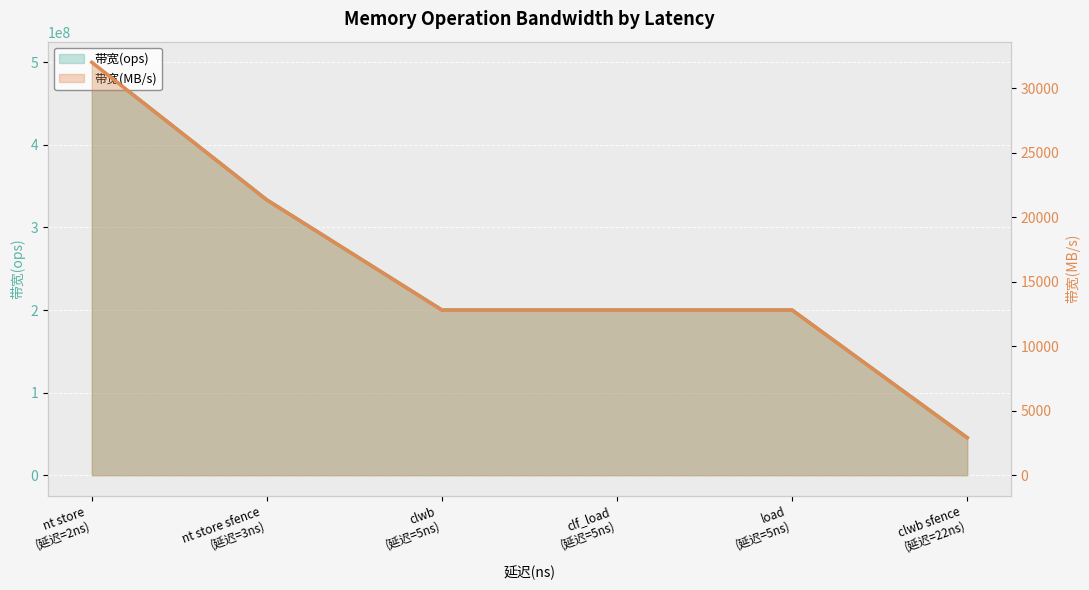

List the series in order of their peak value, lowest first.

带宽(MB/s), 带宽(ops)